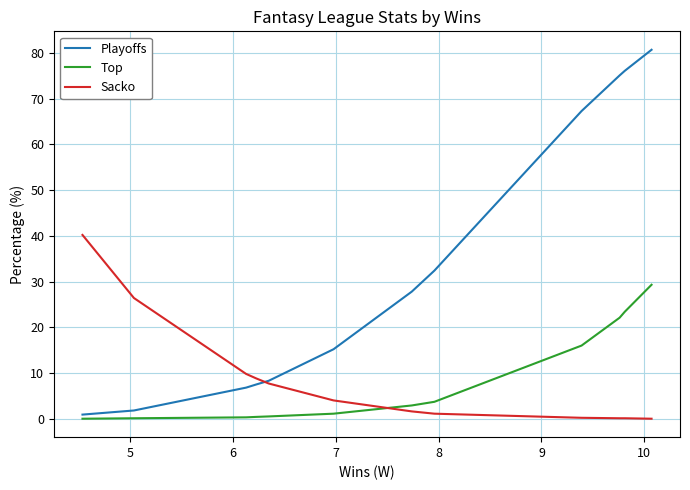

What is the difference between the second highest and second lowest values in the Sacko series?

26.3